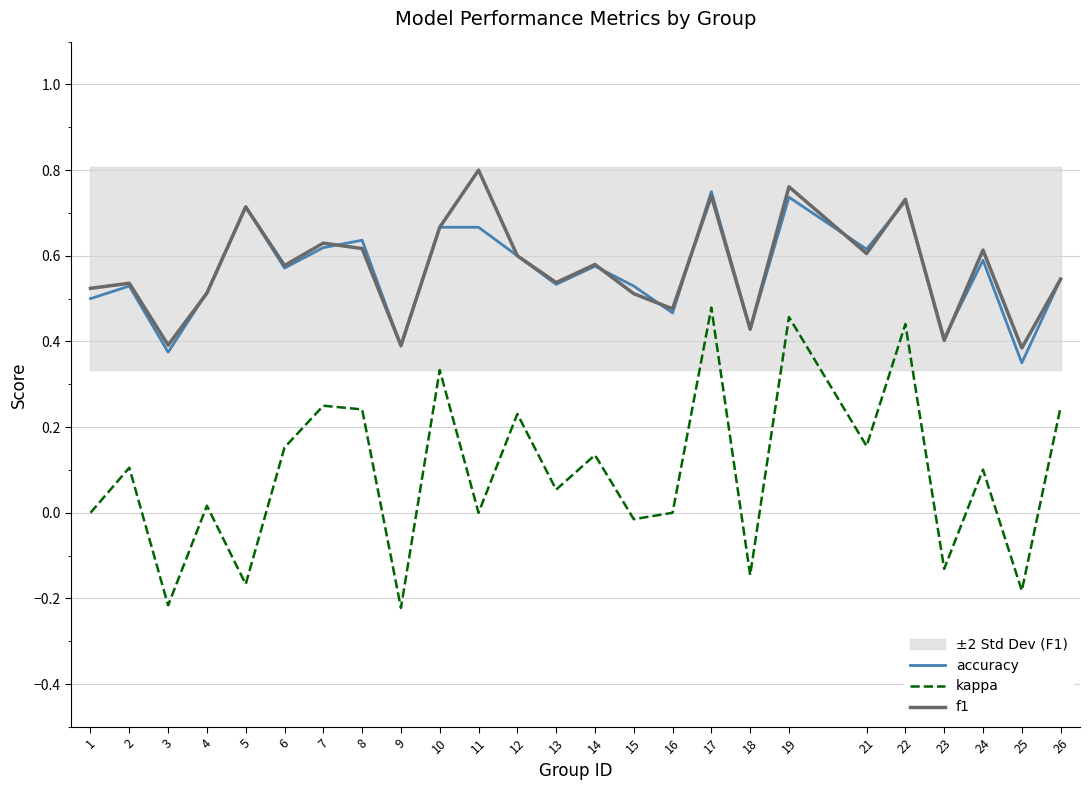

How many categories are shown in the chart?

25